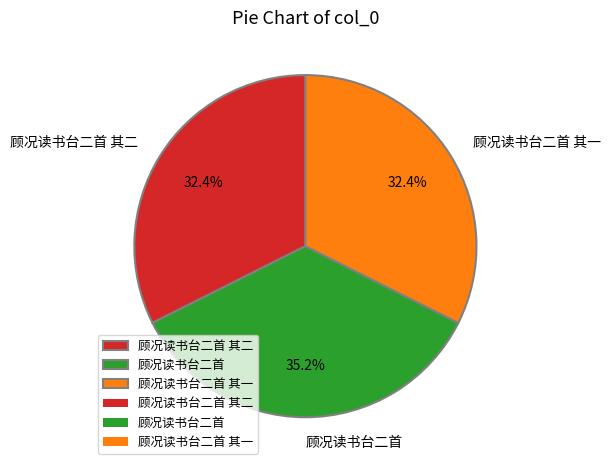

Is it true that 顾况读书台二首 其二 is 32% of the pie?

True